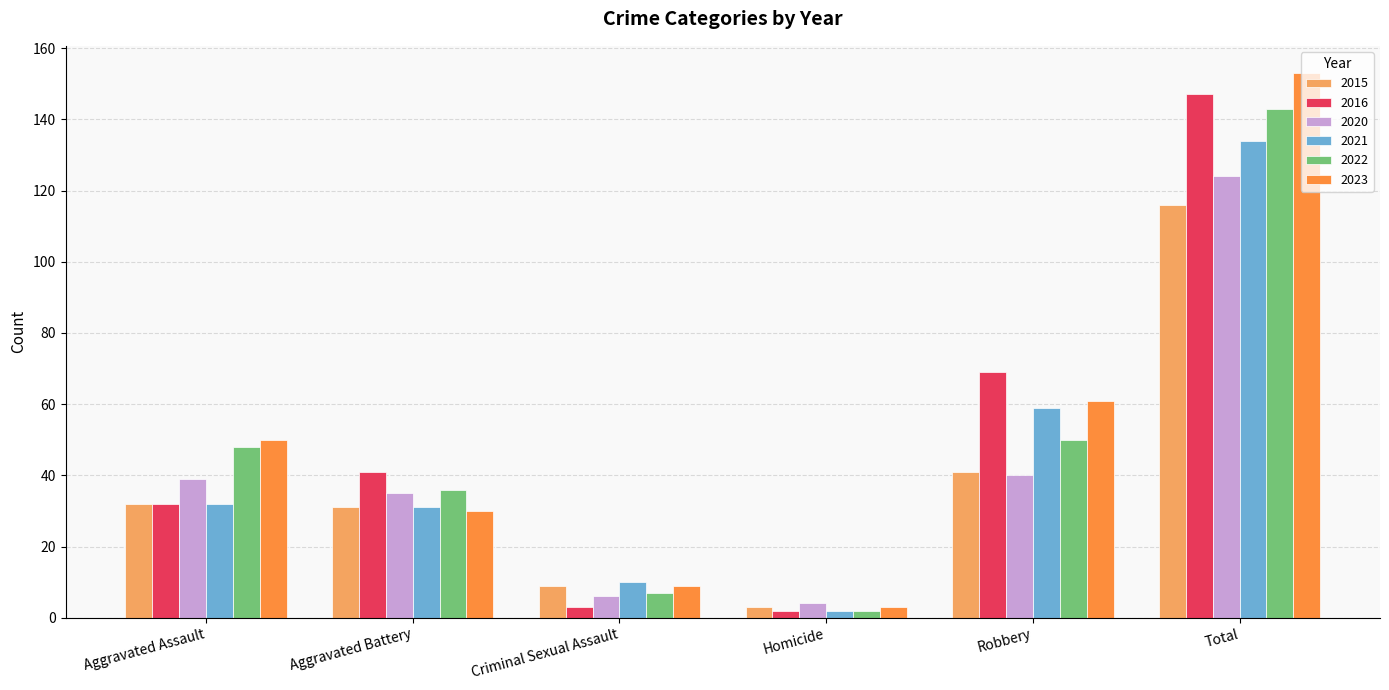

What is the average value of the 2023 series?

51